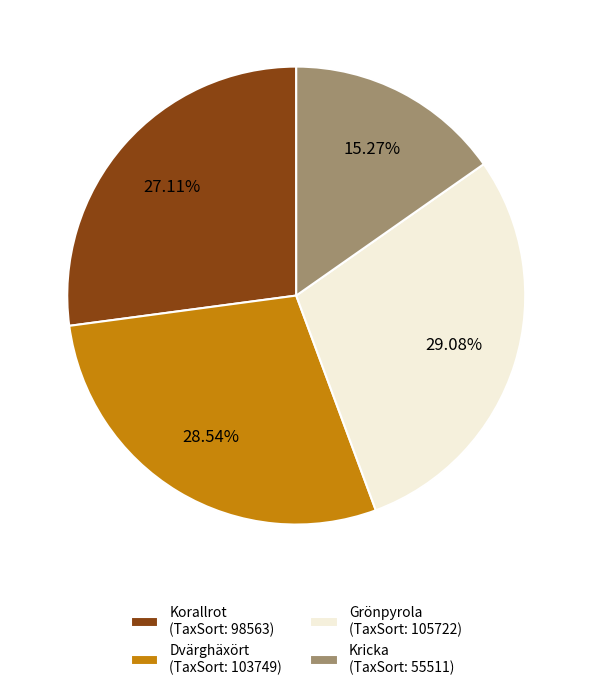

Which slice is the largest?

Grönpyrola (TaxSort: 105722)